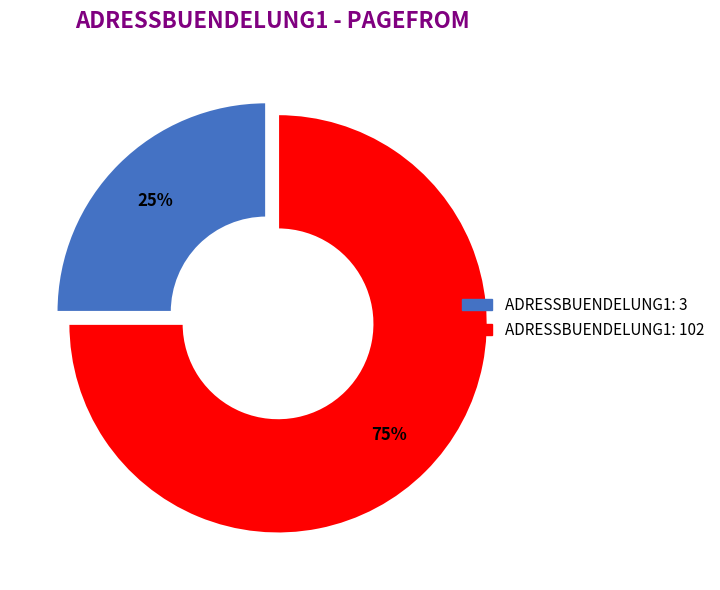

Is there any slice that represents more than half of the pie?

Yes